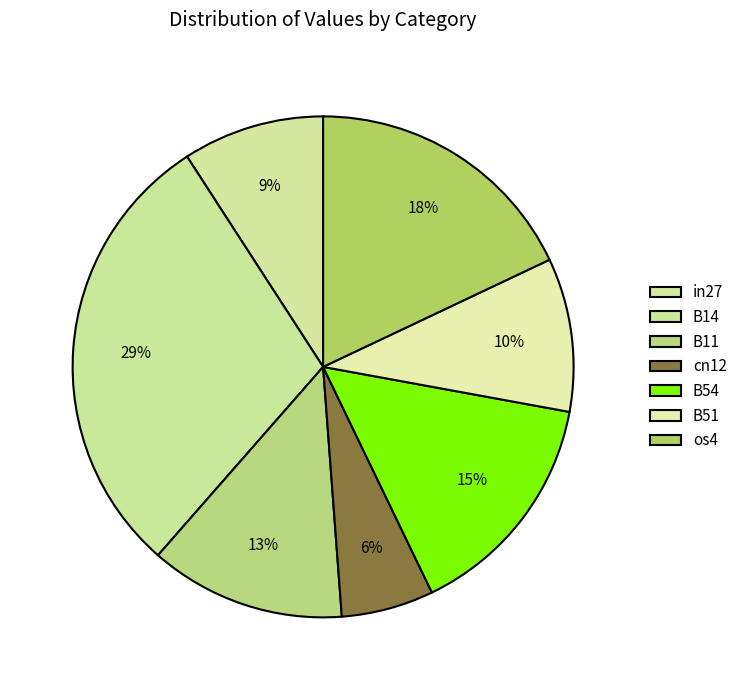

What is the smallest slice in the pie chart?

cn12